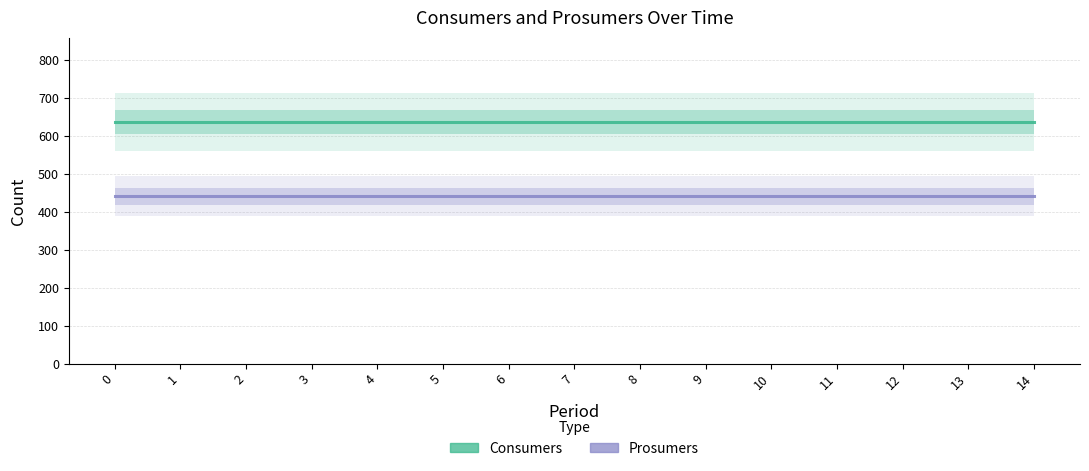

Rank the series by their average value, from lowest to highest.

Prosumers, Consumers